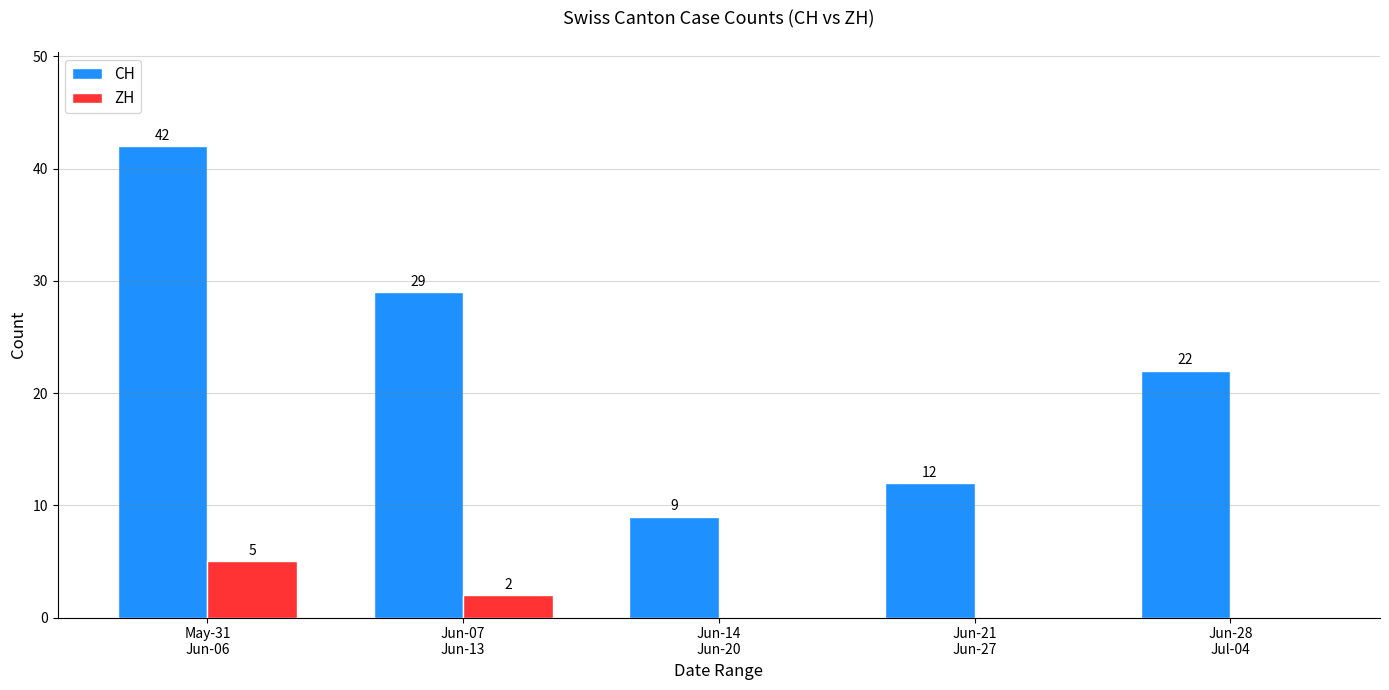

What are all the series names shown in the legend?

CH, ZH